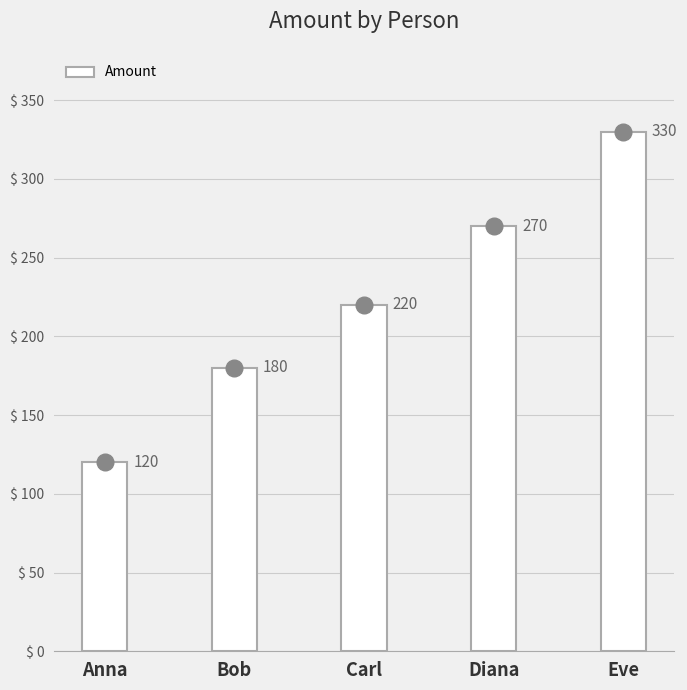

The chart shows a value of 270 at Diana. True or false?

True